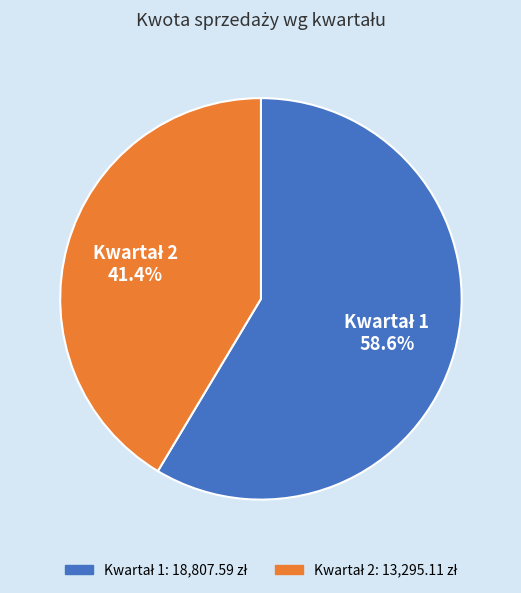

Is there any slice that represents more than half of the pie?

Yes